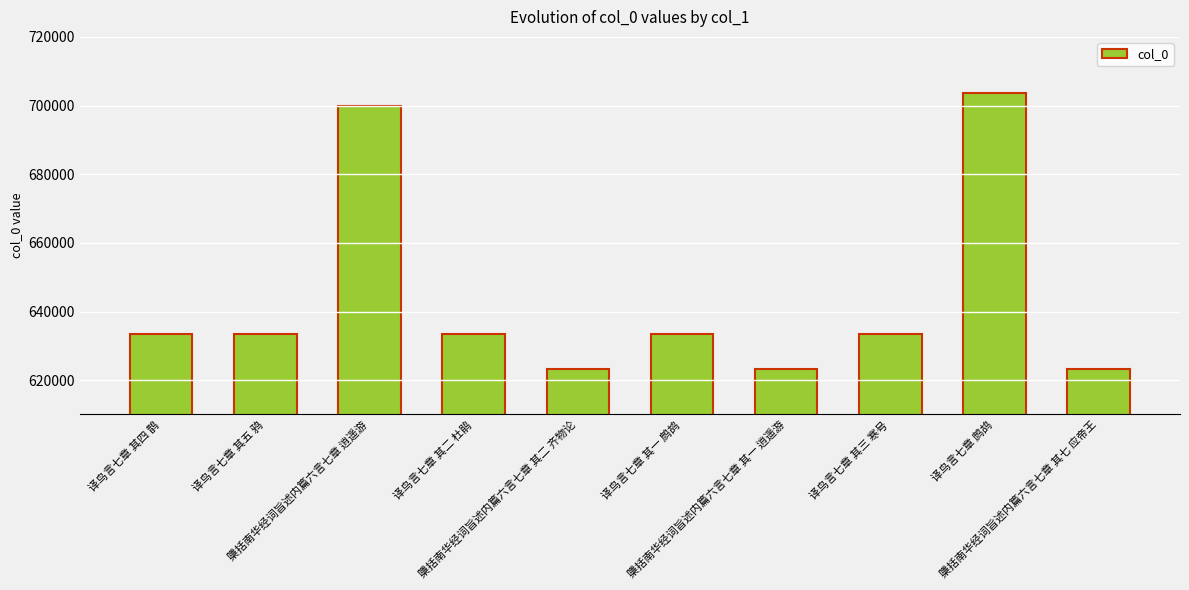

How many values are below 633337?

5